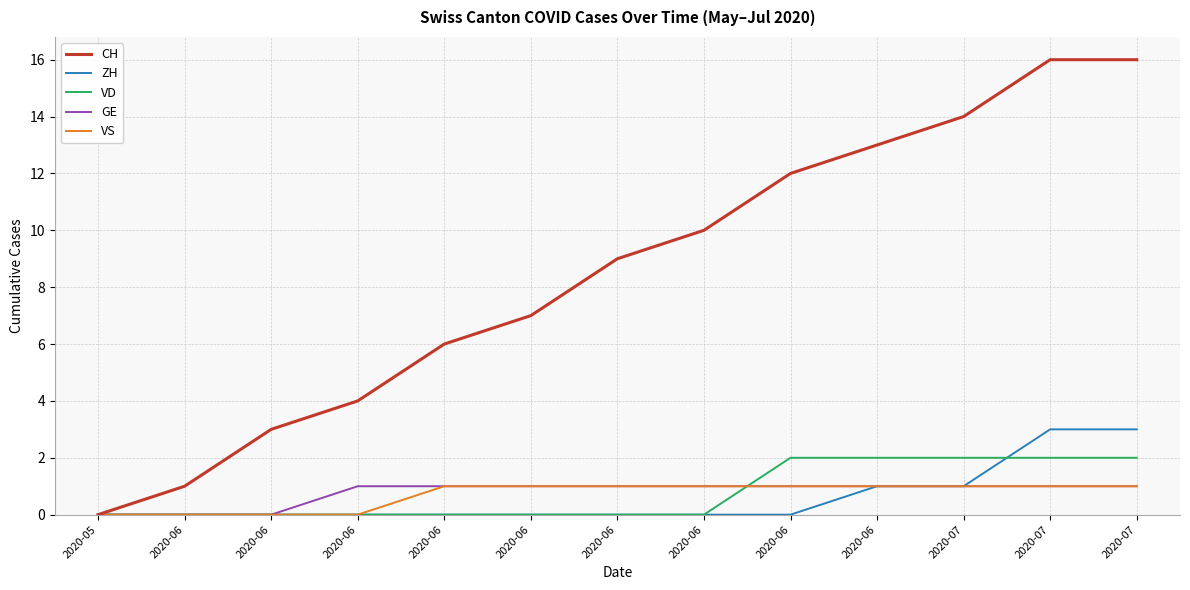

At which category is the sum across all series the highest?

2020-07